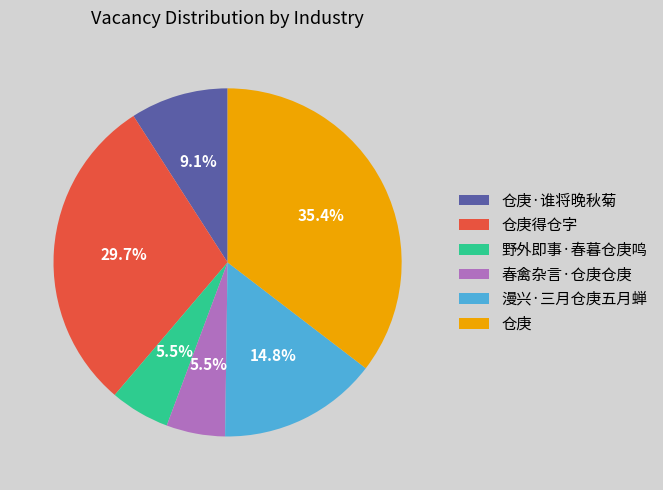

What is the ratio of the value at 仓庚·谁将晚秋菊 to the value at 春禽杂言·仓庚仓庚?

1.7